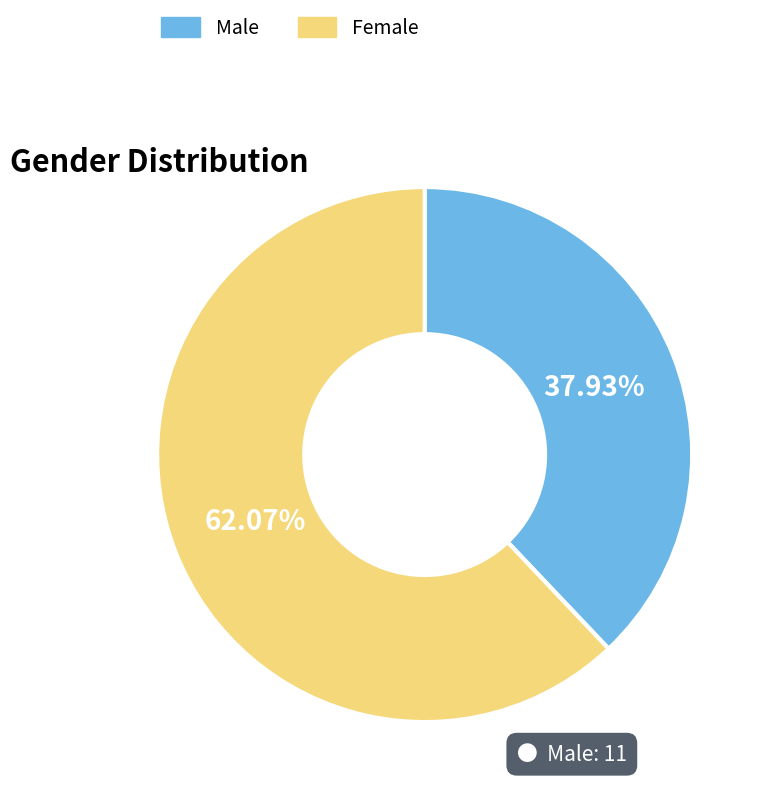

What is the majority slice?

Female